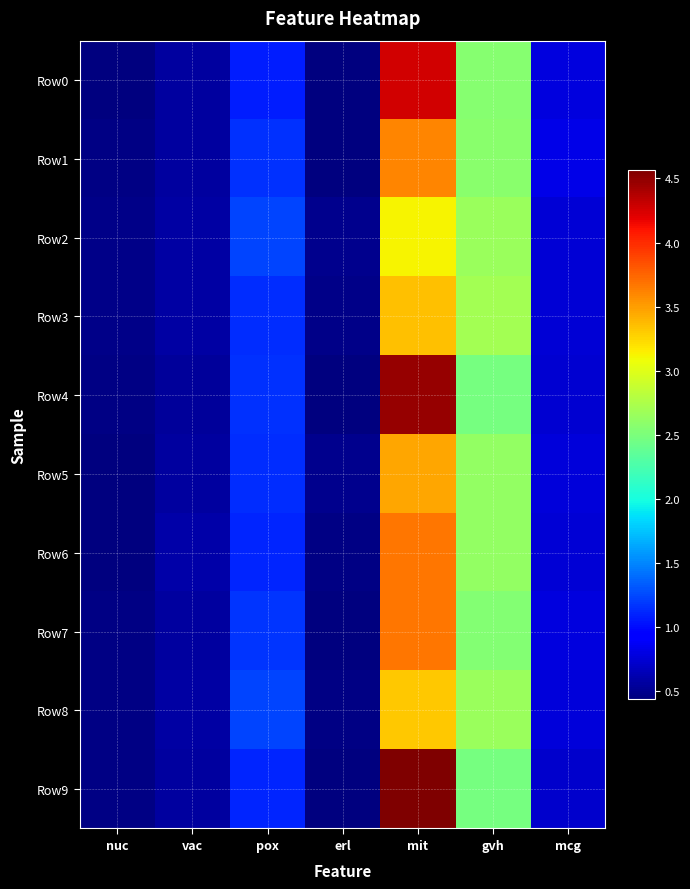

Rank the series at mcg from highest to lowest value.

Row1, Row7, Row0, Row5, Row8, Row3, Row6, Row2, Row4, Row9